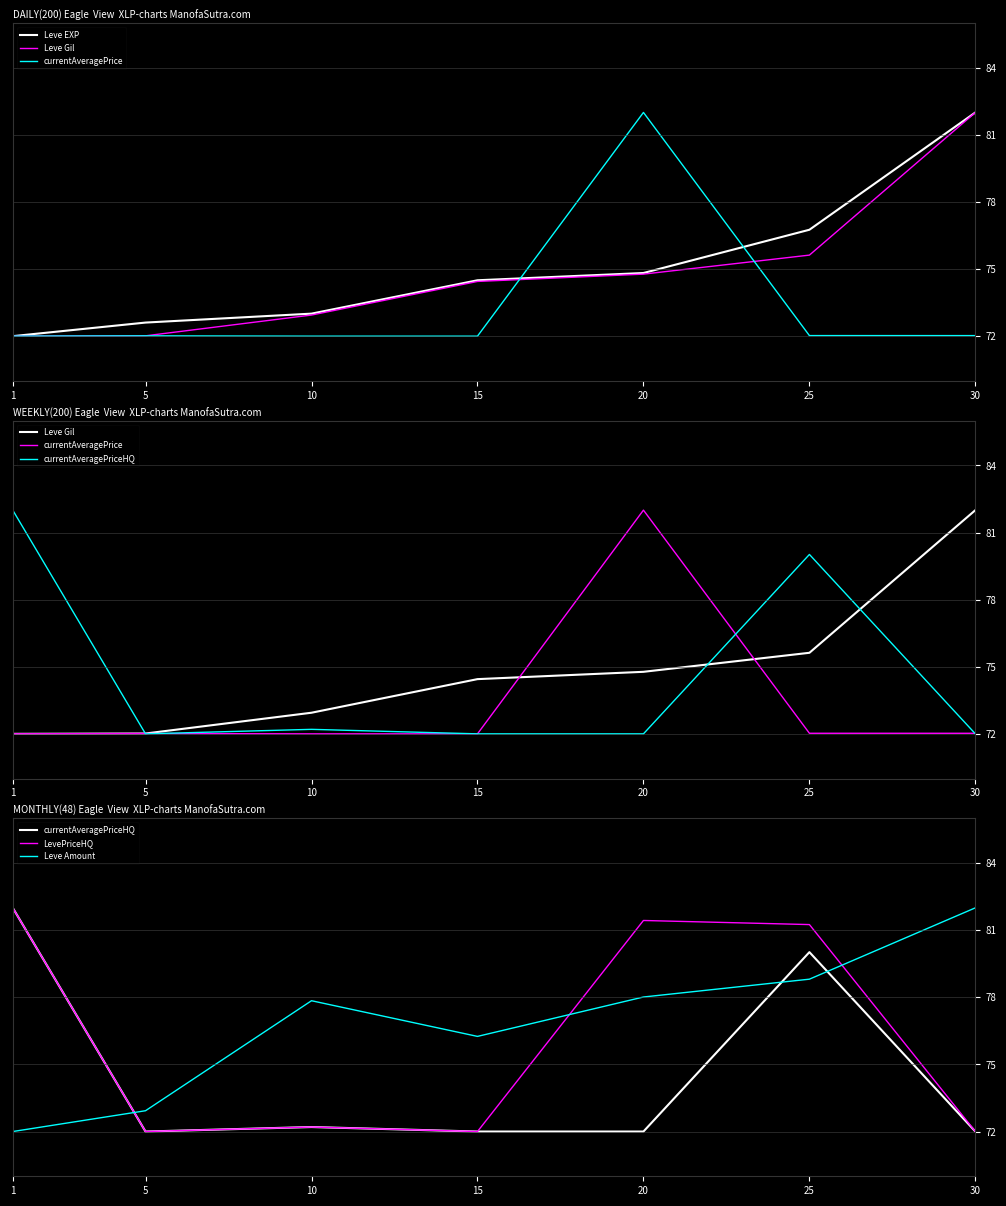

What is the minimum value shown in the chart?

72.0